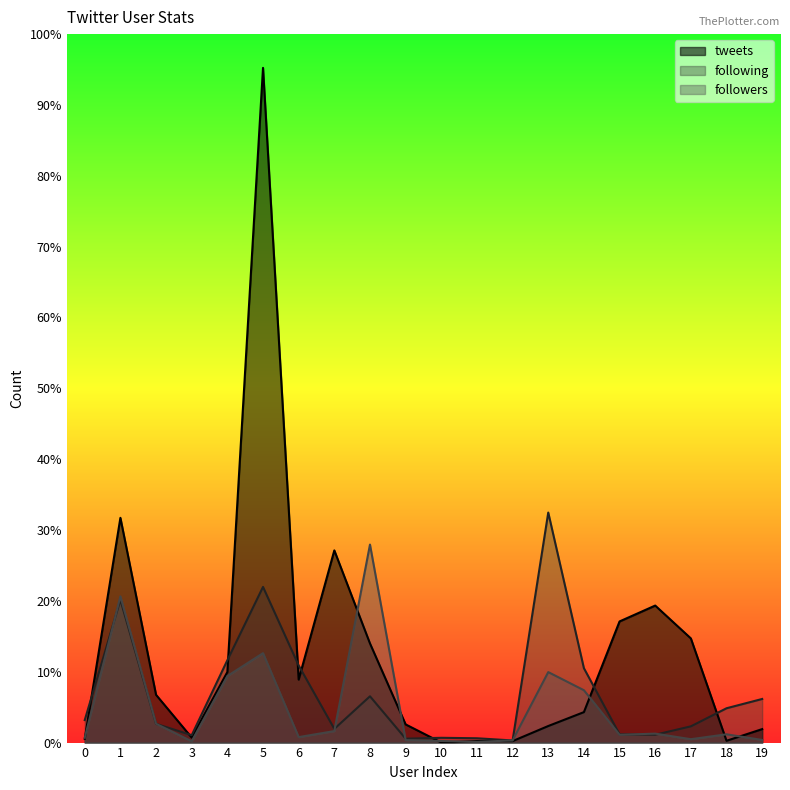

Where is the first local minimum for tweets?

3